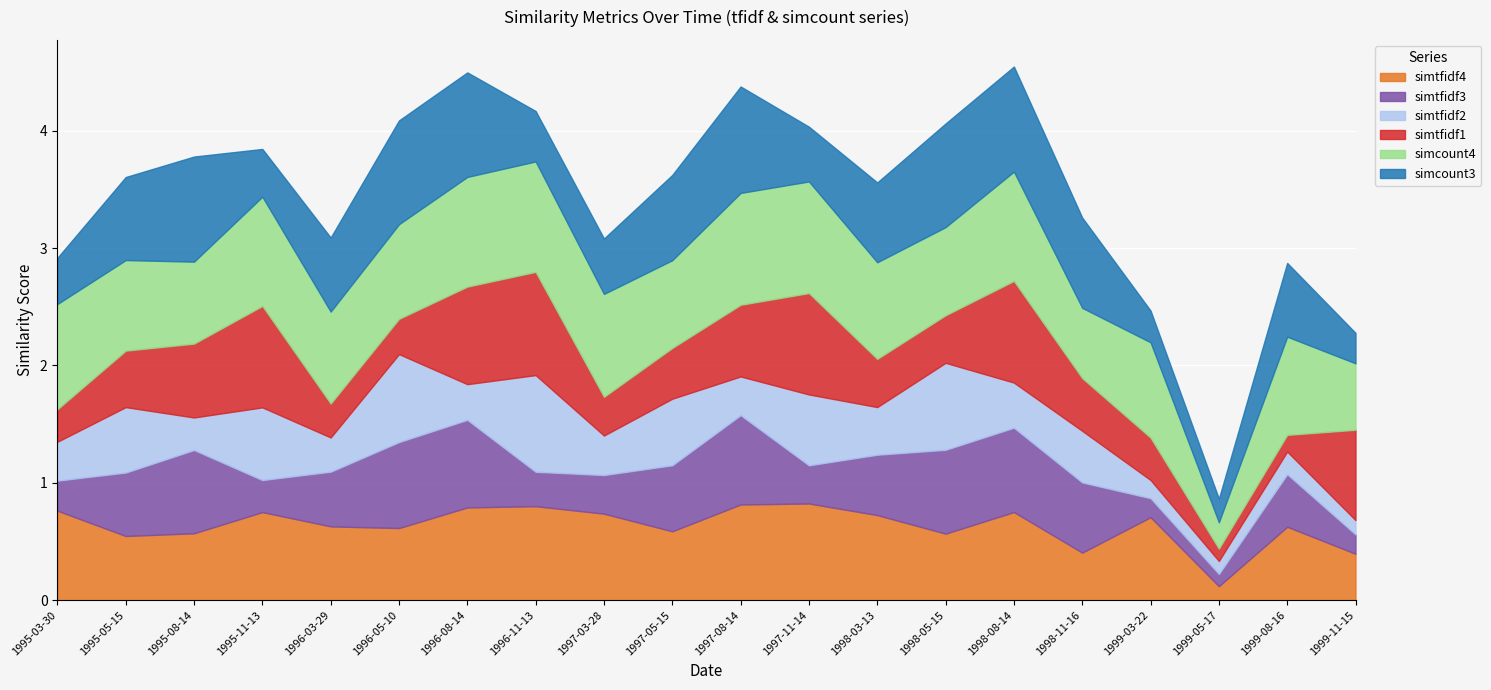

What is the sum of all simtfidf4 values?

12.7